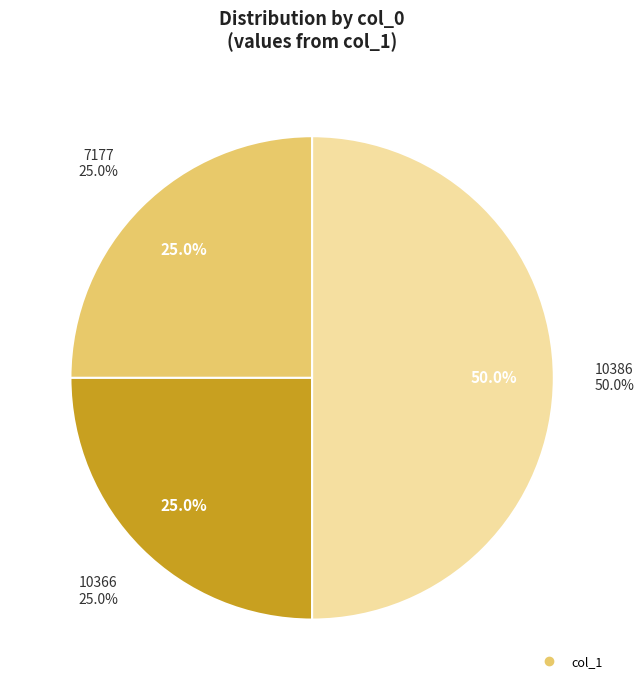

Rank the categories by value from lowest to highest.

7177, 10366, 10386